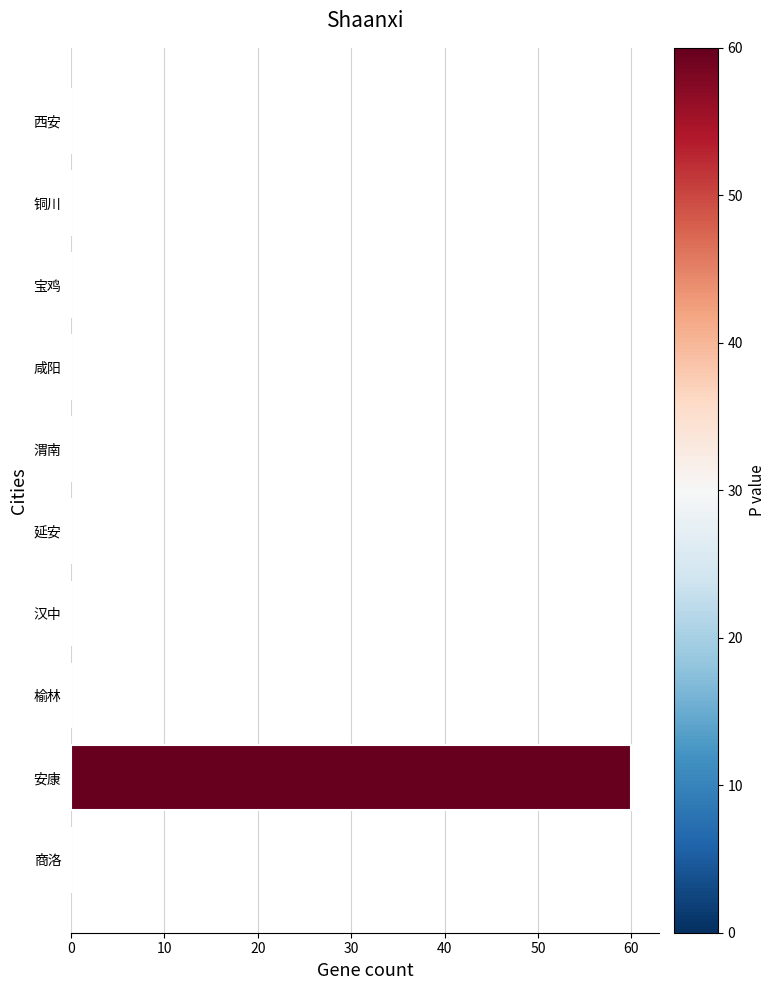

The value at 咸阳 is 0. True or false?

True